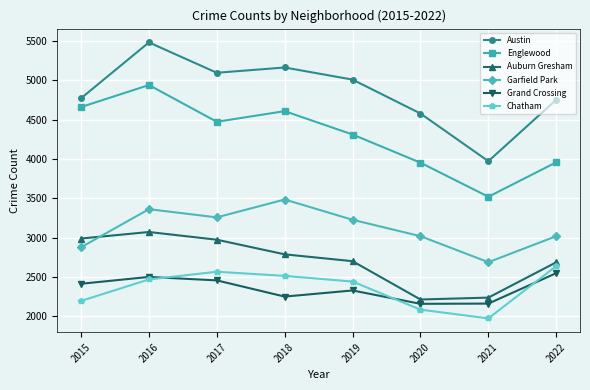

Is this an area chart (filled region under the line)?

No